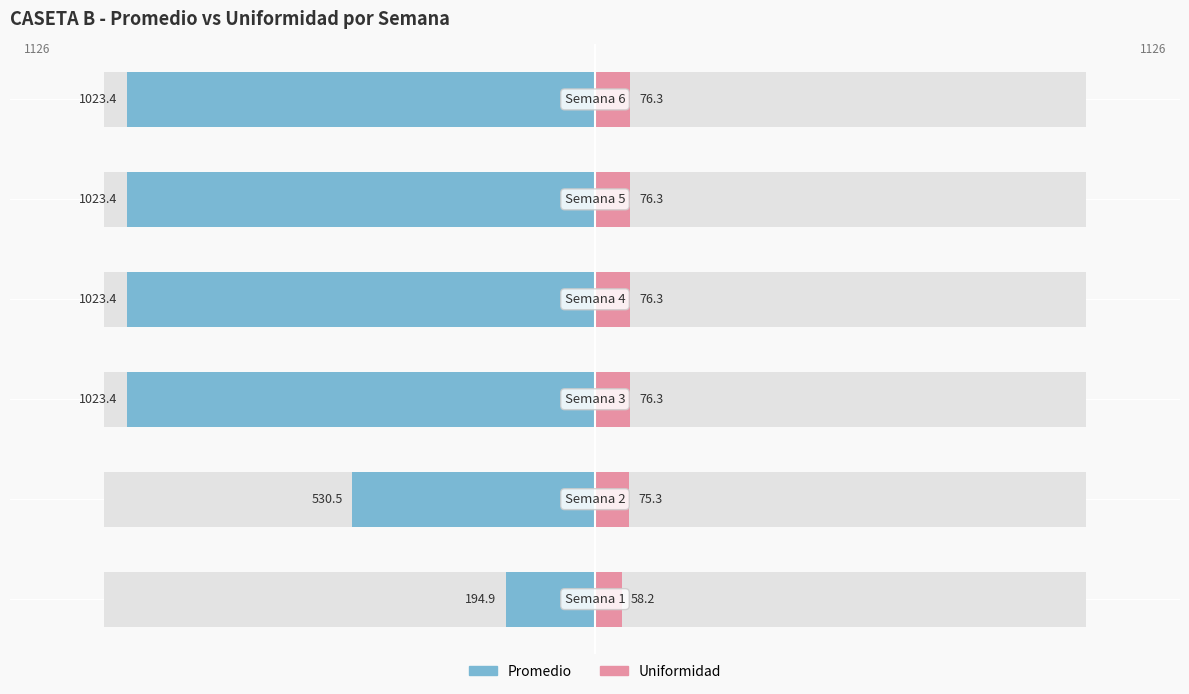

What are all the series names shown in the legend?

Promedio, Uniformidad